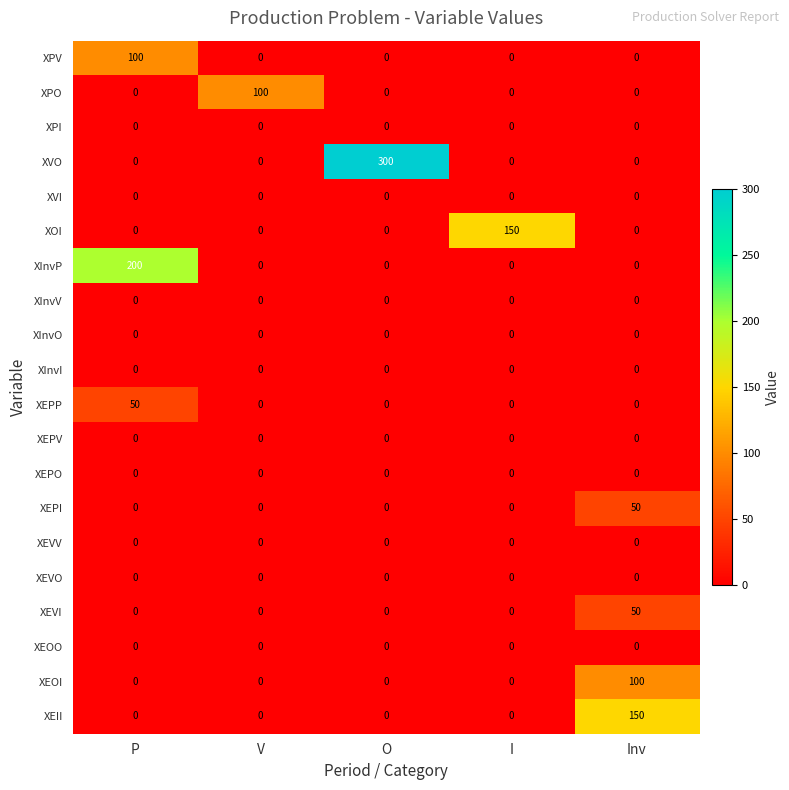

Which series has the largest total across all categories?

XVO